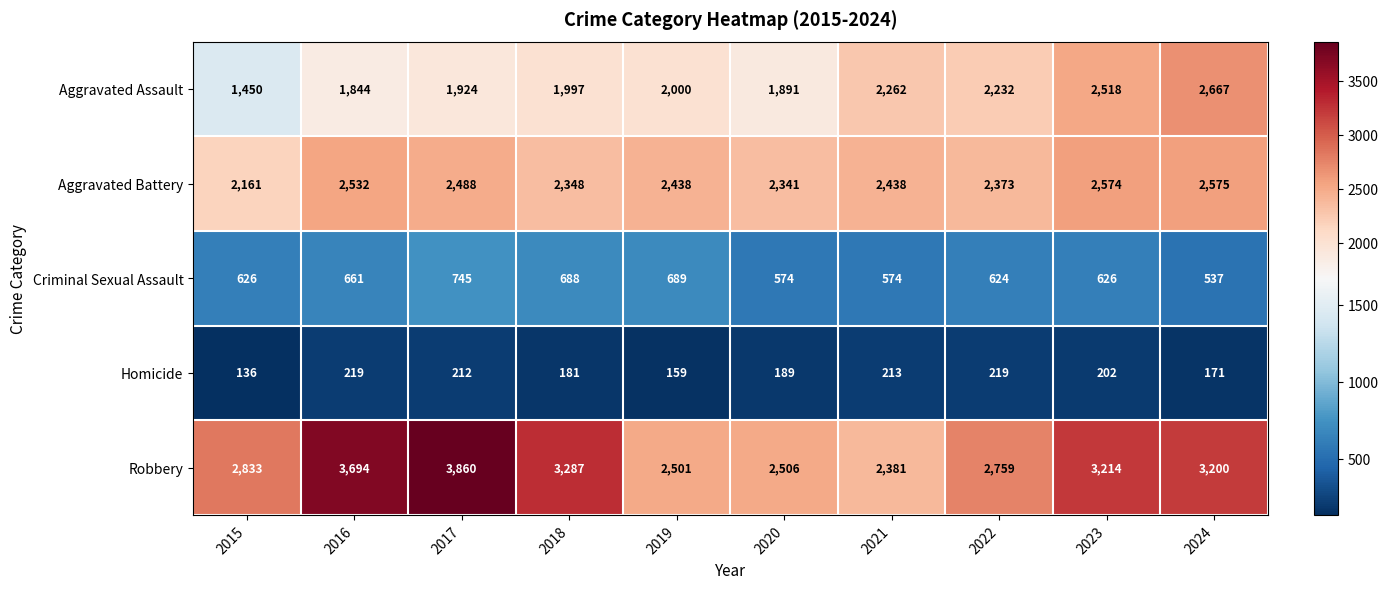

What is the spread (max minus min) of values at 2024?

3029